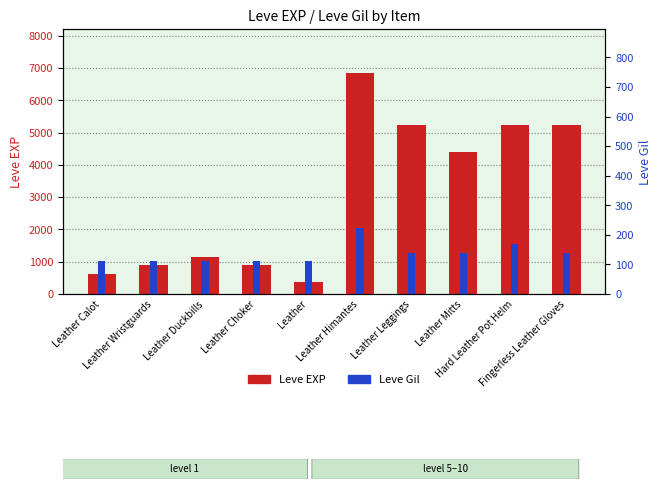

At which category is the sum across all series the highest?

Leather Himantes